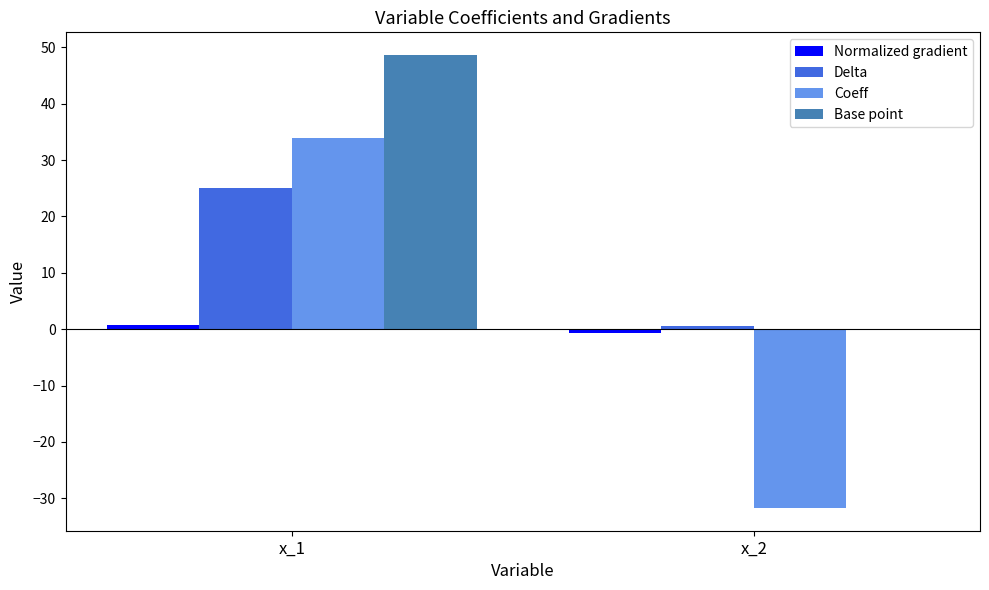

What is the total value across all series at x_1?

108.3